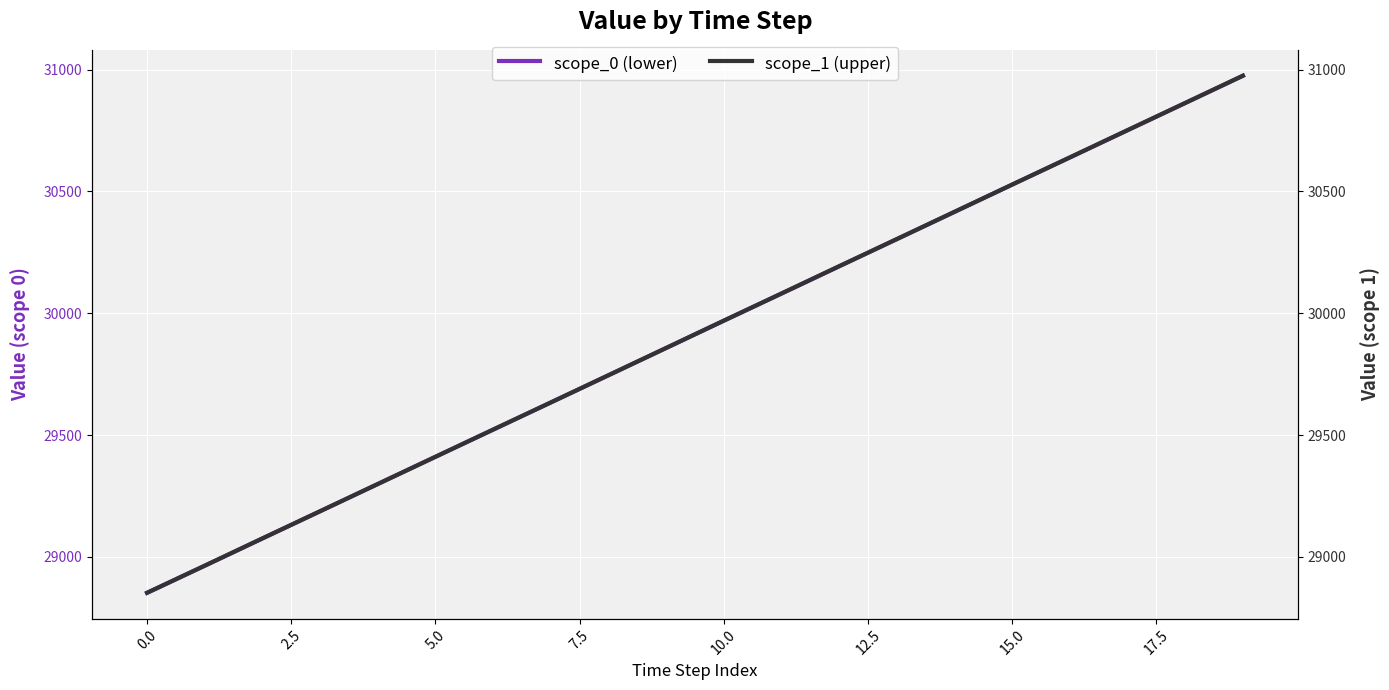

How many categories are shown in the chart?

20